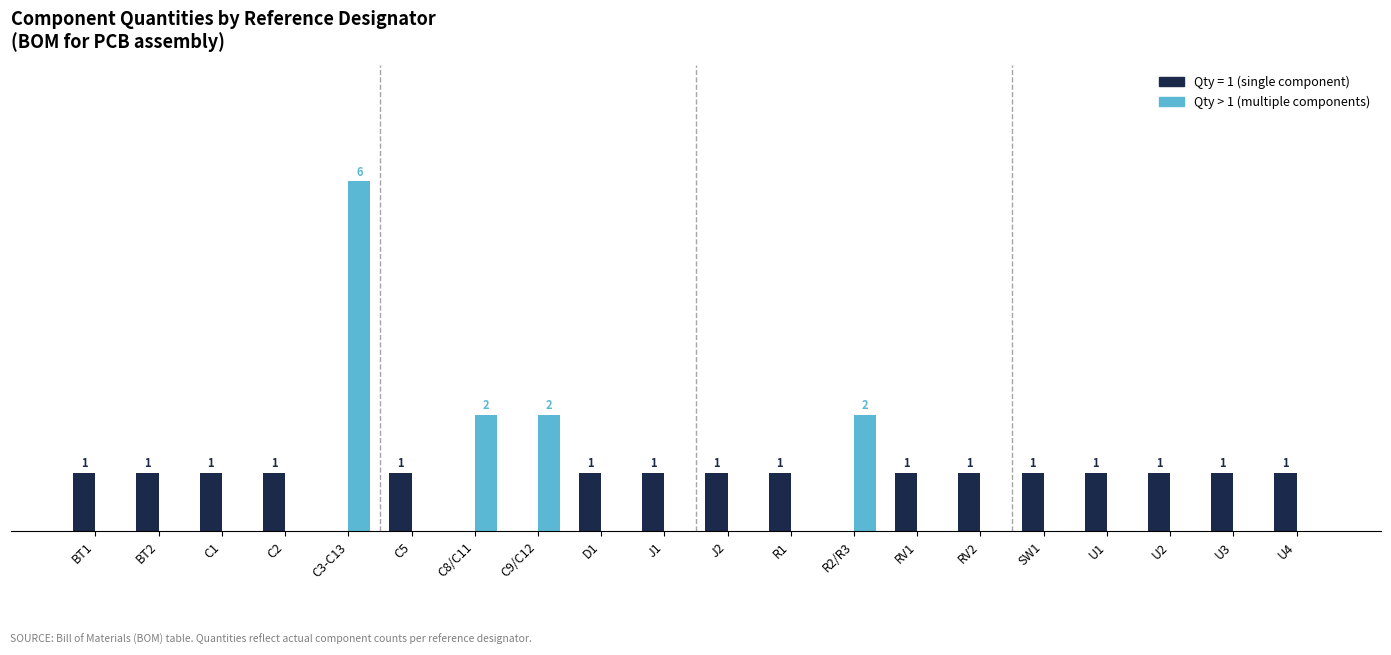

Which label corresponds to the largest value in the chart?

C3-C13